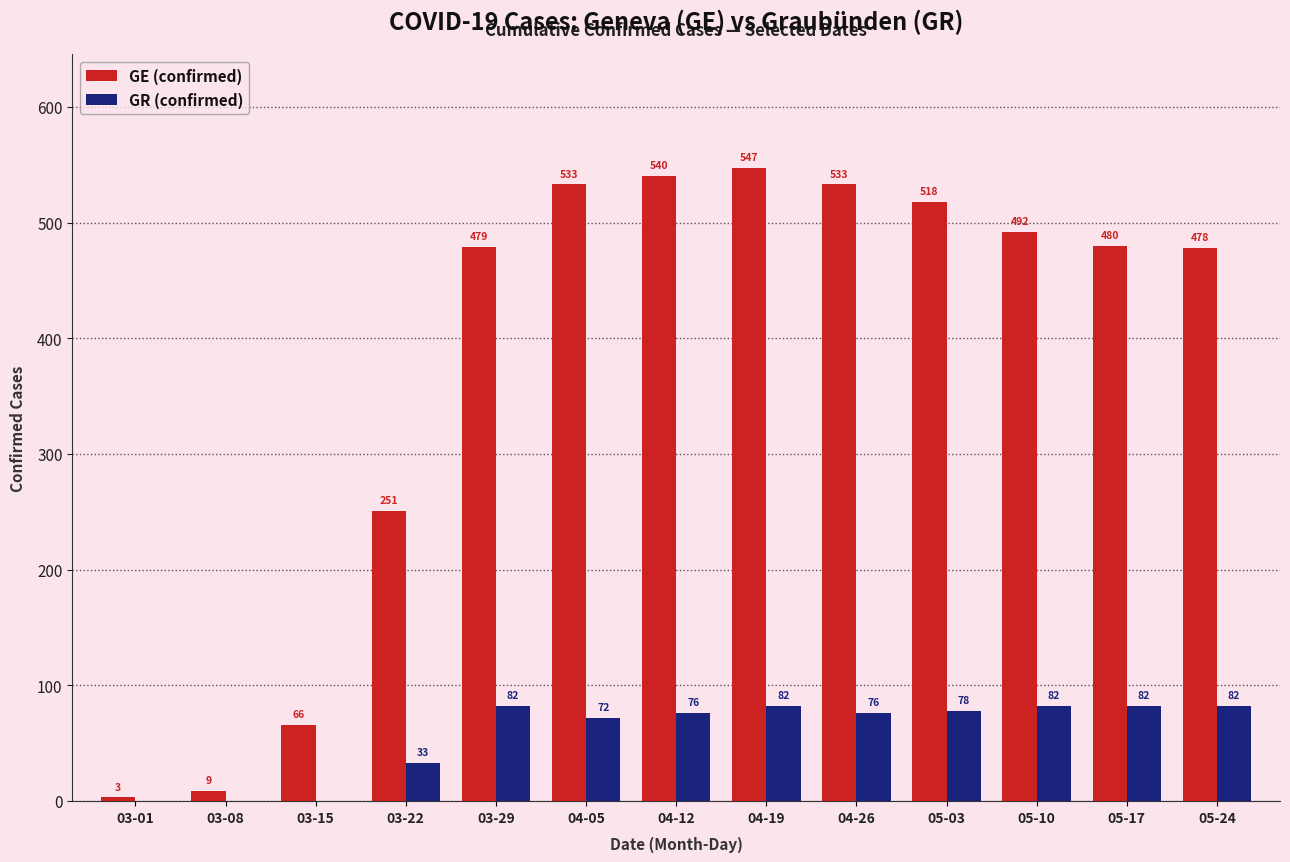

What is the greatest value displayed?

547